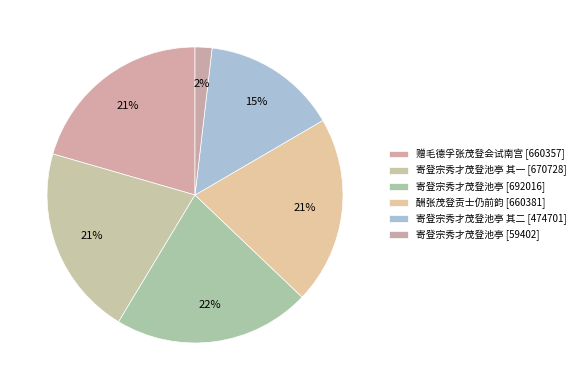

Rank the categories by value from highest to lowest.

寄登宗秀才茂登池亭, 寄登宗秀才茂登池亭 其一, 酬张茂登贡士仍前韵, 赠毛德孚张茂登会试南宫, 寄登宗秀才茂登池亭 其二, 寄登宗秀才茂登池亭